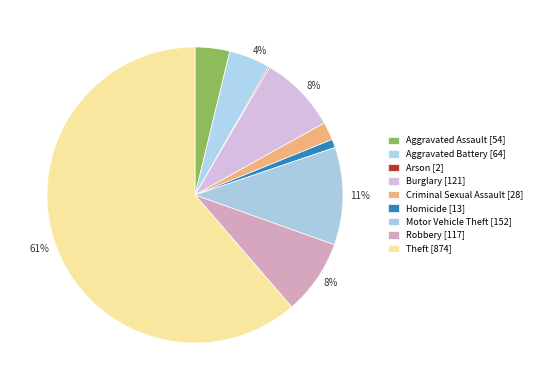

What is the total percentage of Aggravated Assault and Burglary?

12.3%